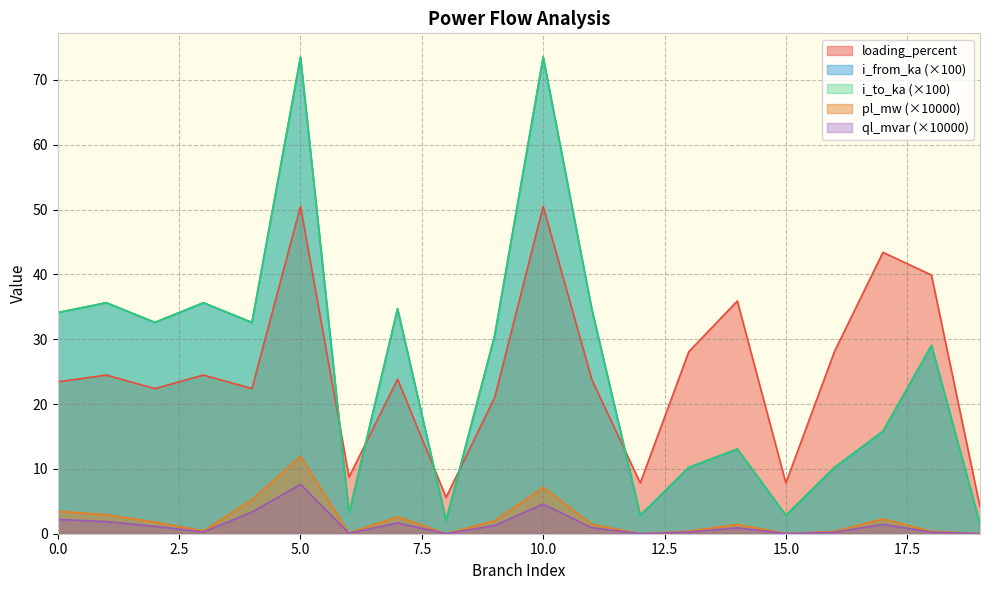

Reading left to right, transcribe all the data shown in this chart.

pl_mw: 3.5	2.9	1.8	0.4	5.3	11.9	0.1	2.6	0.0	2.0	7.2	1.5	0.0	0.4	1.4	0.0	0.3	2.3	0.4	0.0
ql_mvar: 2.2	1.9	1.1	0.3	3.3	7.6	0.1	1.7	0.0	1.3	4.6	0.9	0.0	0.2	0.9	0.0	0.2	1.5	0.2	0.0
i_from_ka: 34.1	35.6	32.6	35.6	32.6	73.5	3.2	34.7	2.0	30.6	73.5	34.7	2.8	10.2	13.1	2.8	10.2	15.8	29.0	1.5
i_to_ka: 34.1	35.6	32.6	35.6	32.6	73.5	3.2	34.7	2.0	30.6	73.5	34.7	2.8	10.2	13.1	2.8	10.2	15.8	29.0	1.5
loading_percent: 23.4	24.5	22.4	24.5	22.4	50.5	8.7	23.8	5.6	21.0	50.5	23.8	7.8	28.1	35.9	7.8	28.1	43.4	39.9	4.1